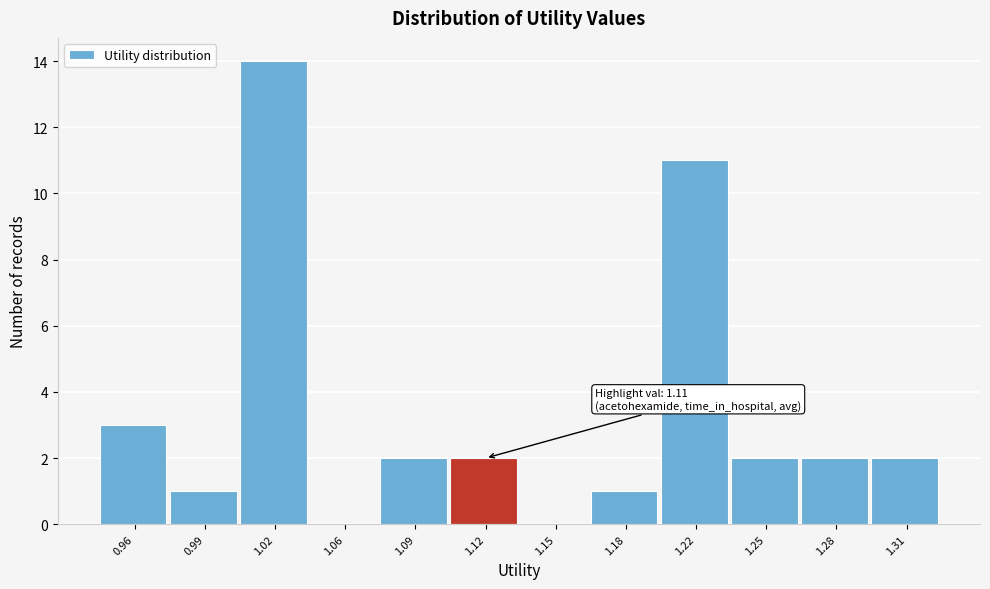

Reading left to right, list all the values displayed in this chart.

0.96=3	0.99=1	1.02=14	1.06=0	1.09=2	1.12=2	1.15=0	1.18=1	1.22=11	1.25=2	1.28=2	1.31=2